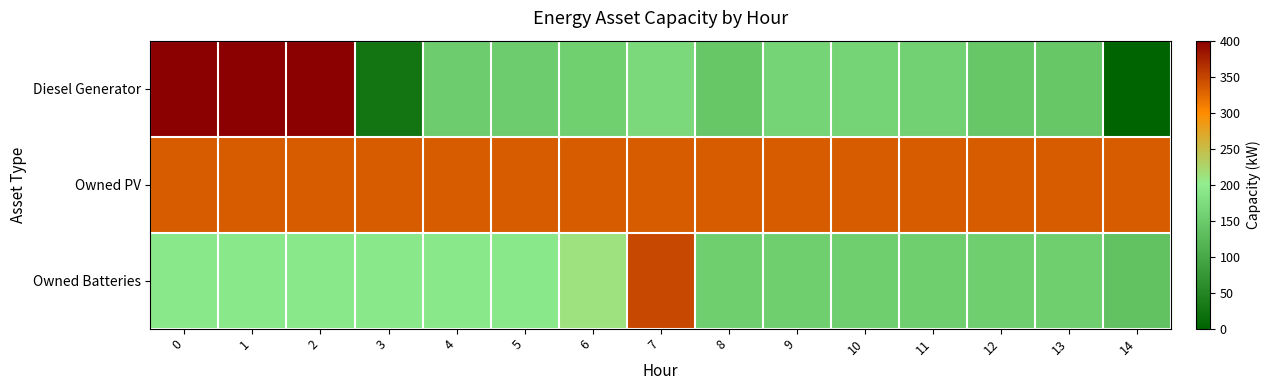

At how many categories does at least one series exceed 27?

15